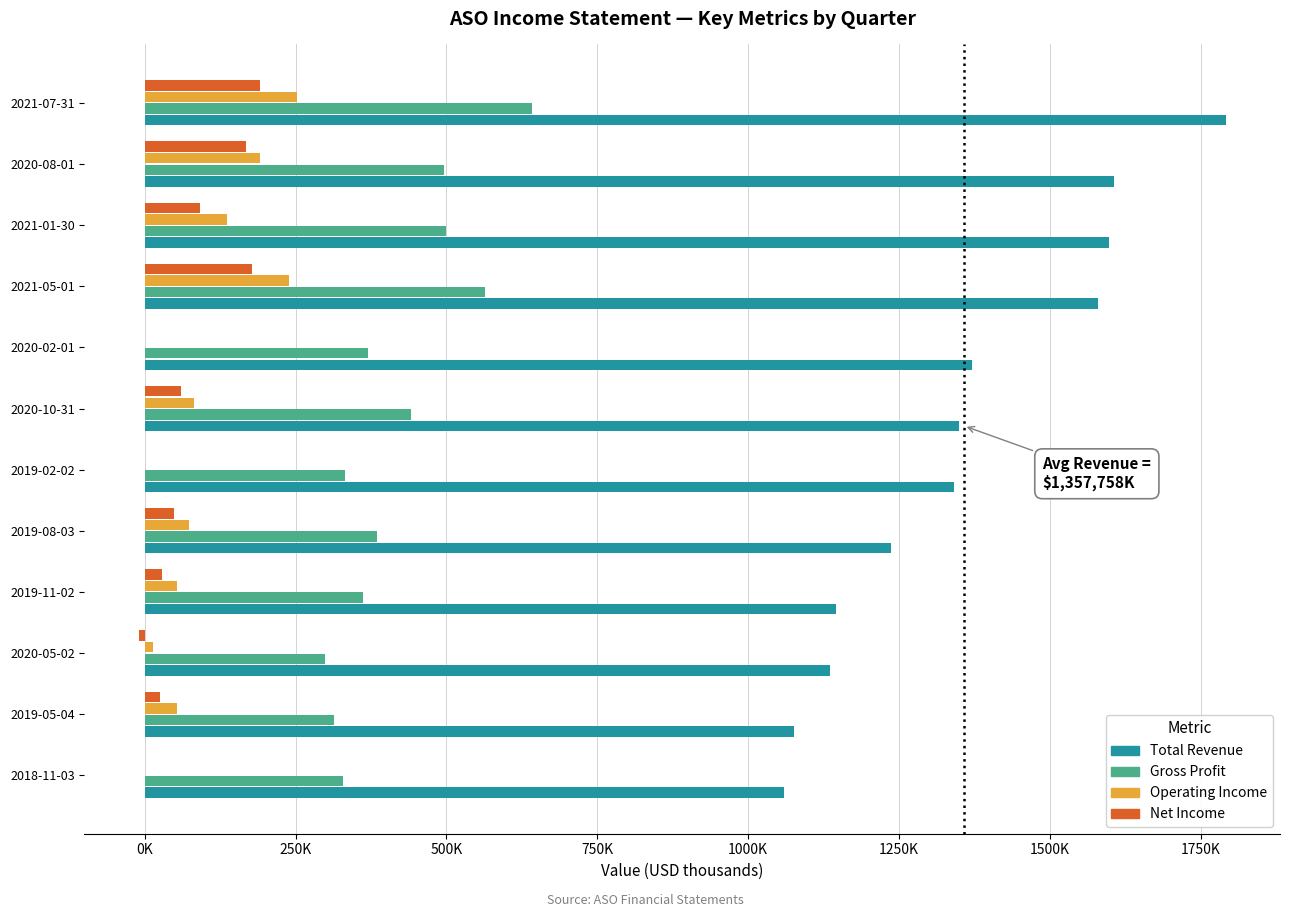

Reading left to right, extract all data points from this chart.

Total Revenue: 1060200	1076800	1136300	1145200	1237400	1342000	1349100	1370500	1580300	1597400	1606400	1791500
Gross Profit: 328800	313000	297900	362400	385200	332100	440500	370500	563700	499100	496500	642500
Operating Income: 0	52500	14000	53200	73800	0	81600	0	239000	136700	191600	252300
Net Income: 0	25400	-10000	28600	48300	0	59600	0	177800	91500	167700	190500